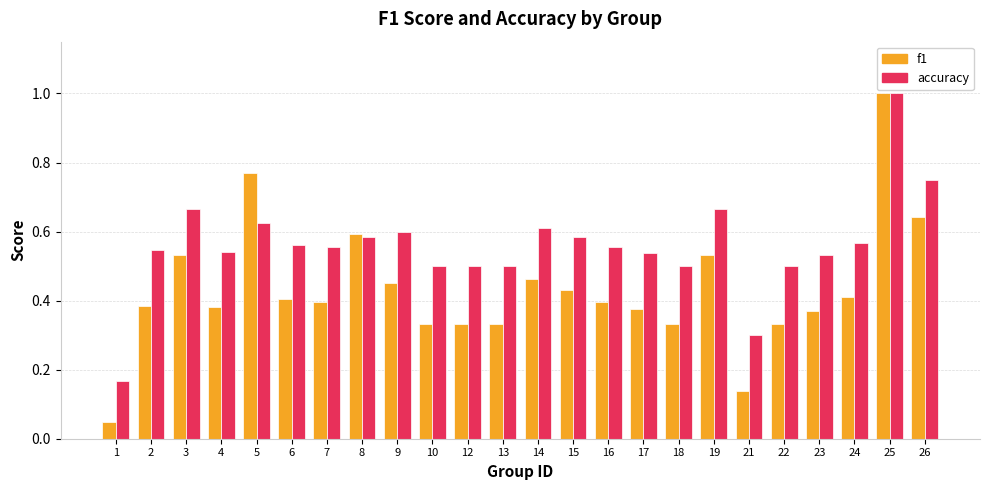

Which series has the widest spread of values?

f1